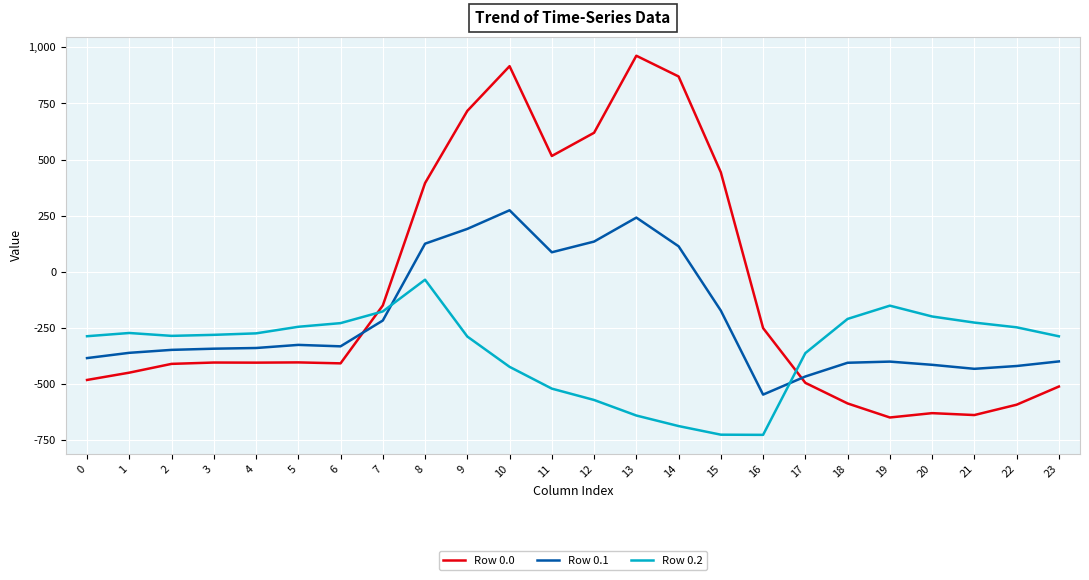

What is the difference between the maximum and minimum values in the Row 0.0 series?

1611.9